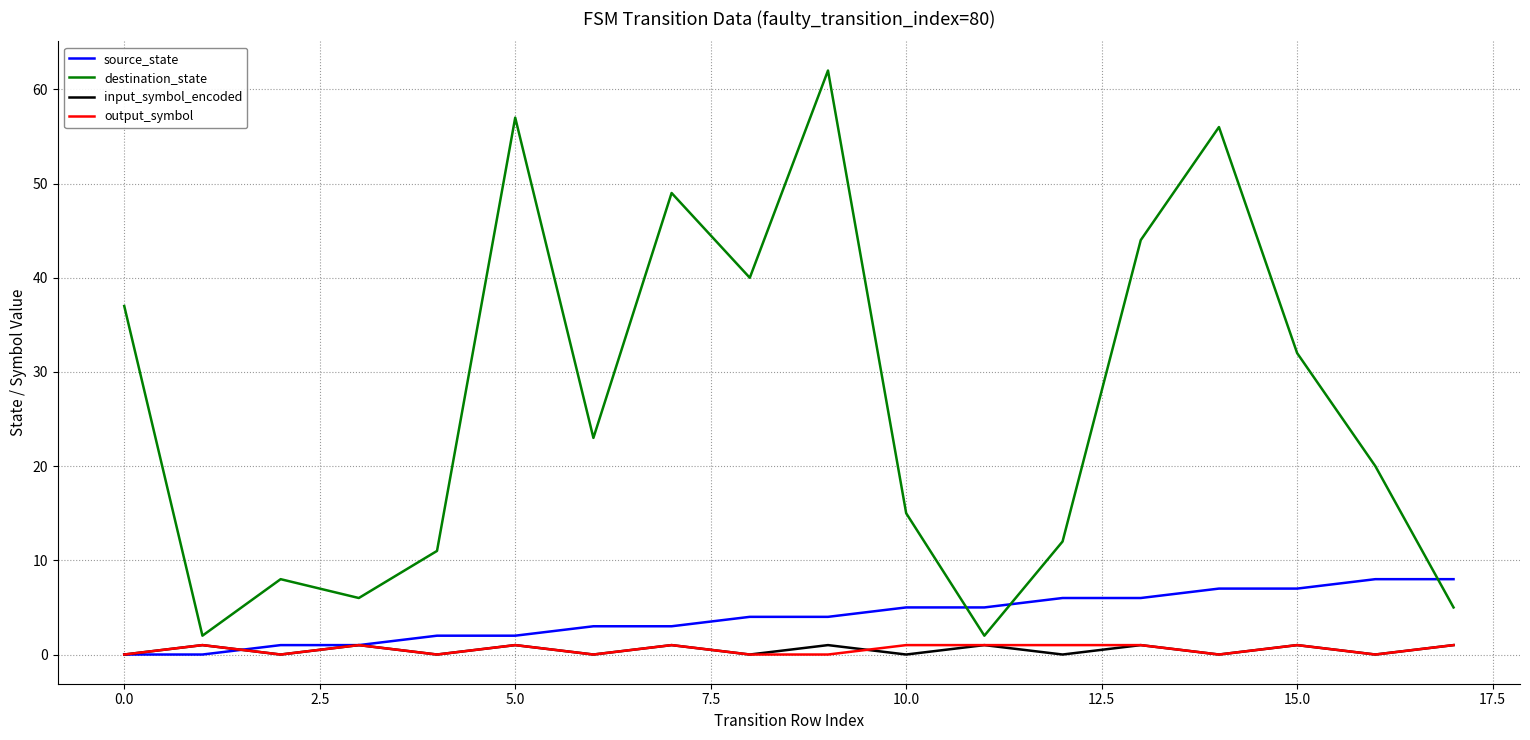

Which series has the largest total across all categories?

destination_state